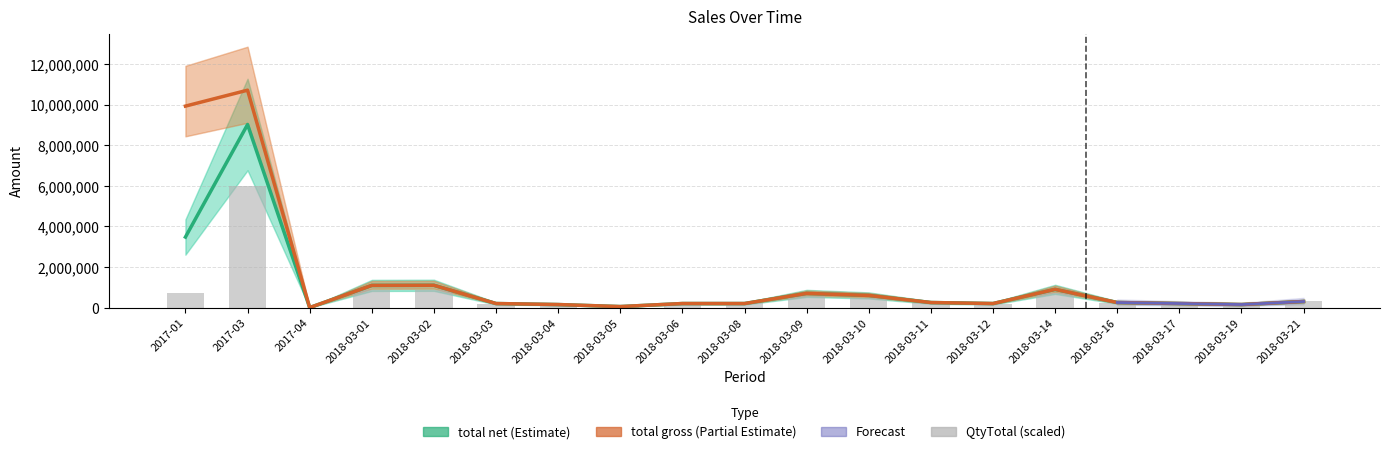

Which label corresponds to the smallest value in the chart?

2017-04